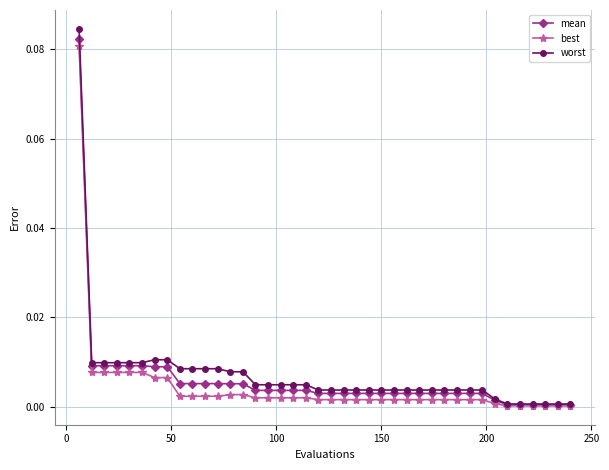

Which series has the widest spread of values?

worst